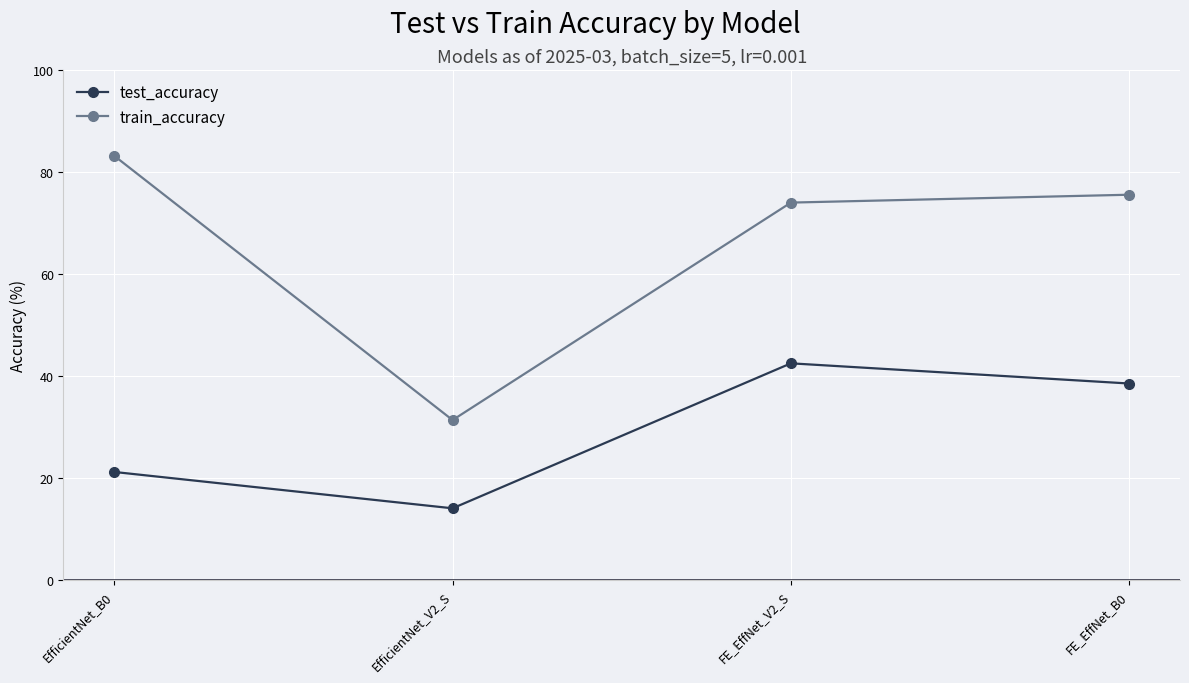

Between EfficientNet_B0 and FE_EffNet_V2_S, which series saw the biggest shift?

test_accuracy